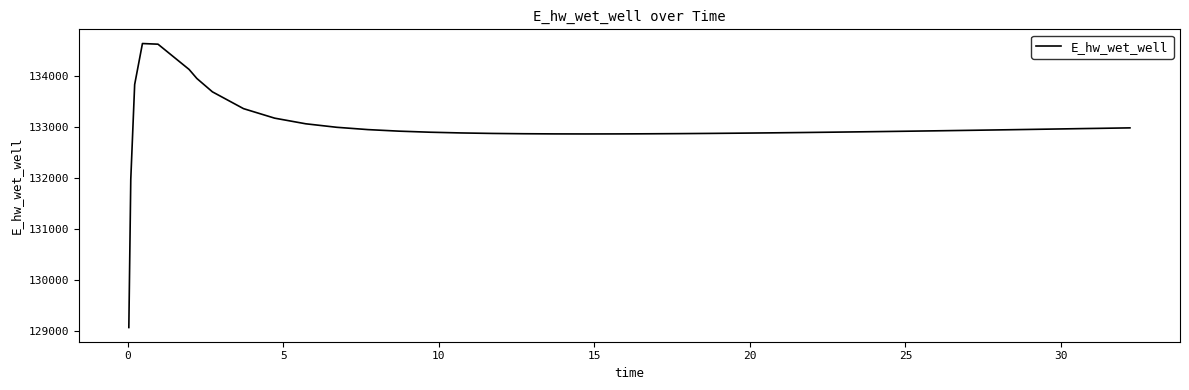

How many values exceed 132913?

21